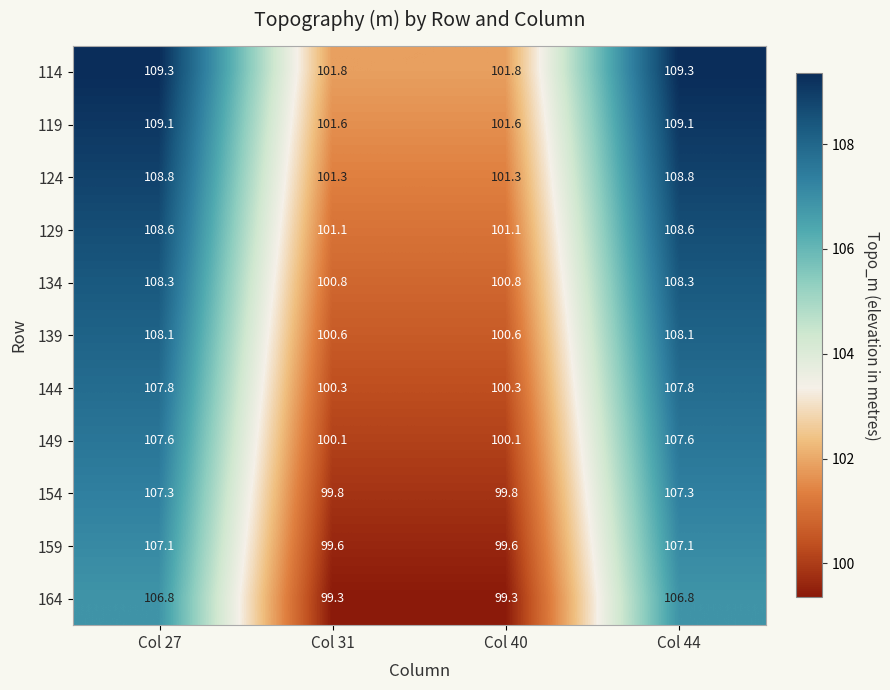

Where does the 164 series first go above 106?

Col 27